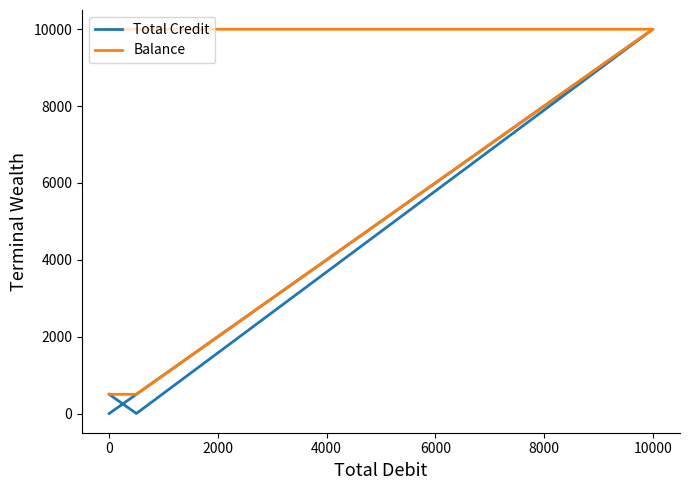

What is the minimum value for Balance?

500